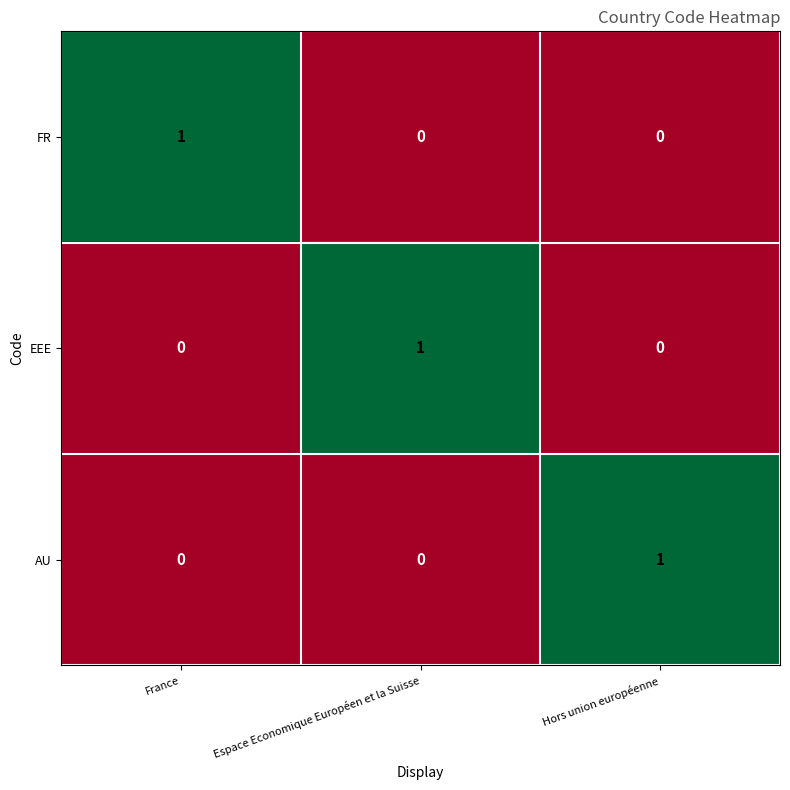

The value of FR at Espace Economique Européen et la Suisse is 0. True or false?

True